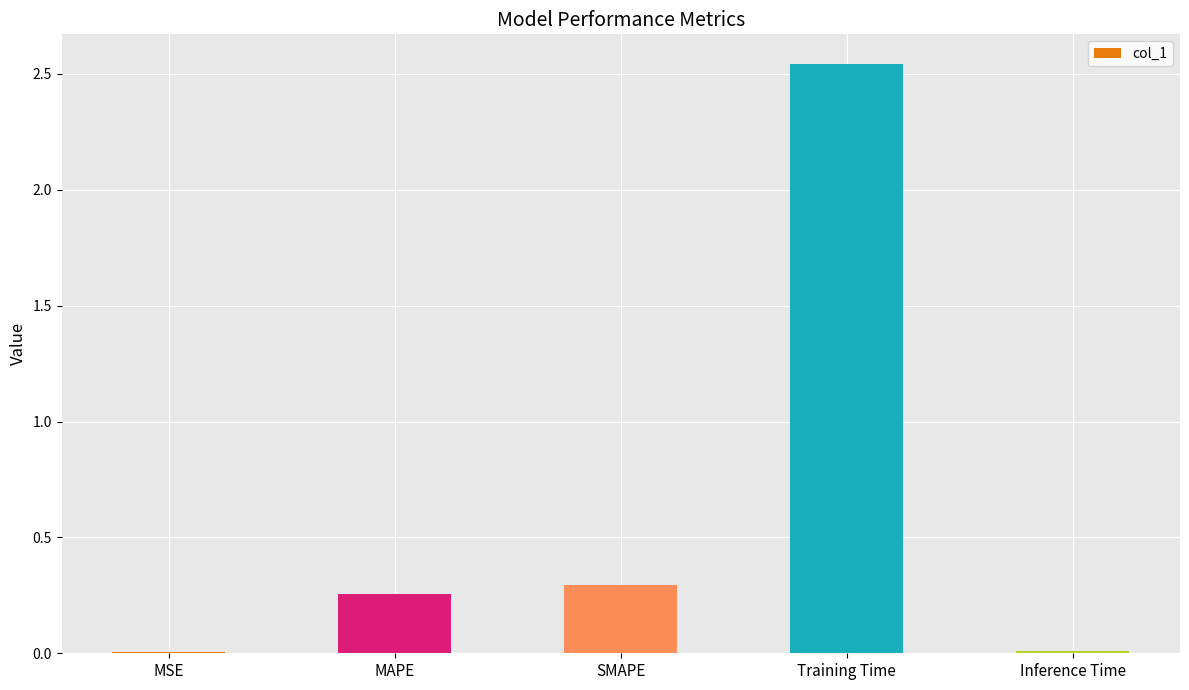

True or false: the data shows 0.3 at SMAPE.

True